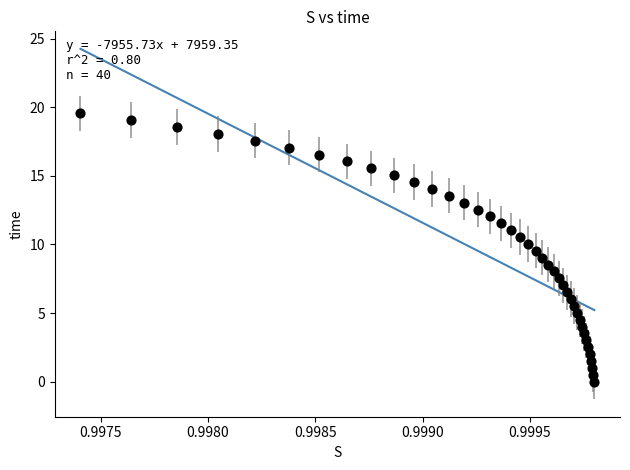

What is the range of Y values (max minus min)?

19.6